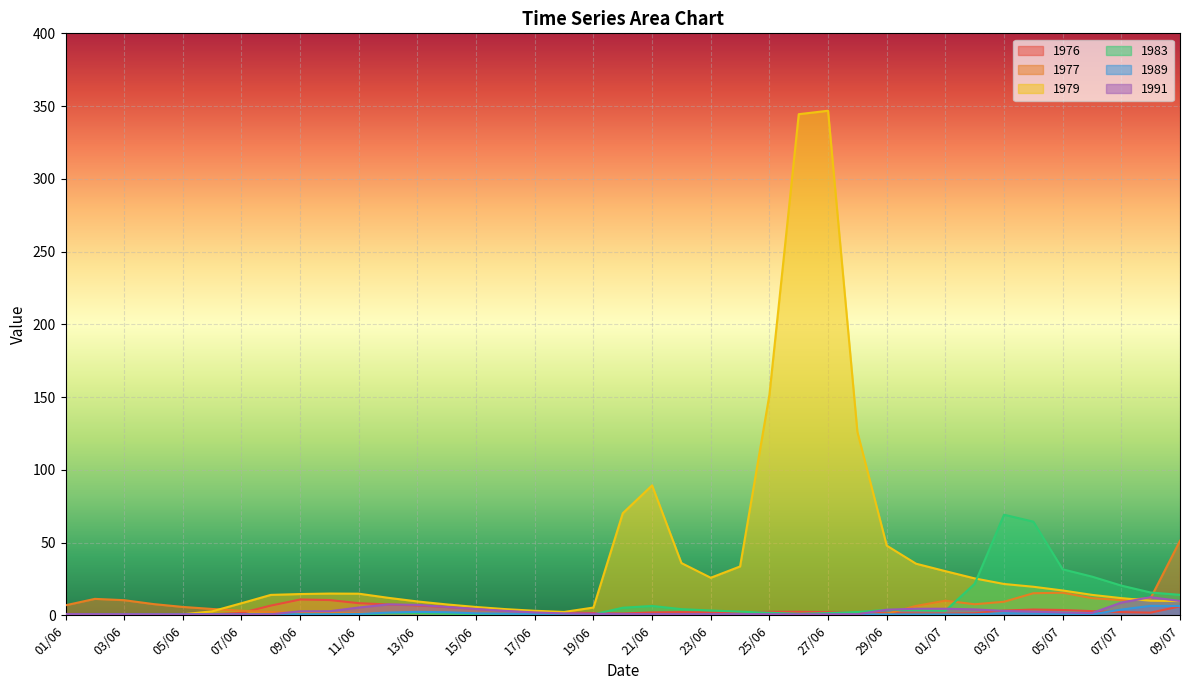

Read the 1991 value at 28/06.

0.6